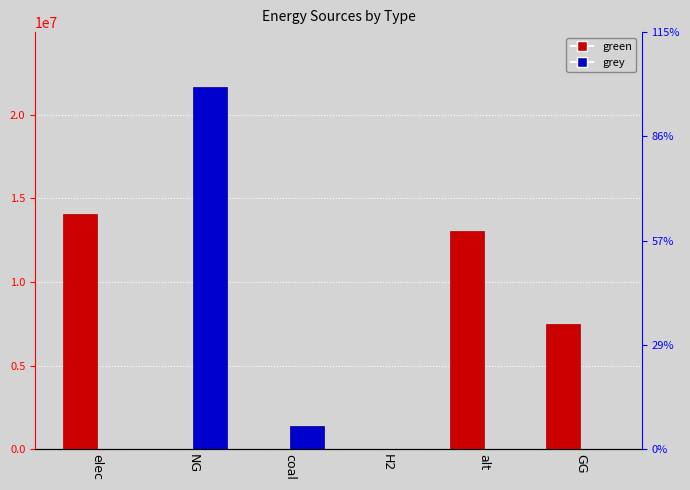

List the labels in order of grey value, smallest first.

elec, H2, alt, GG, coal, NG